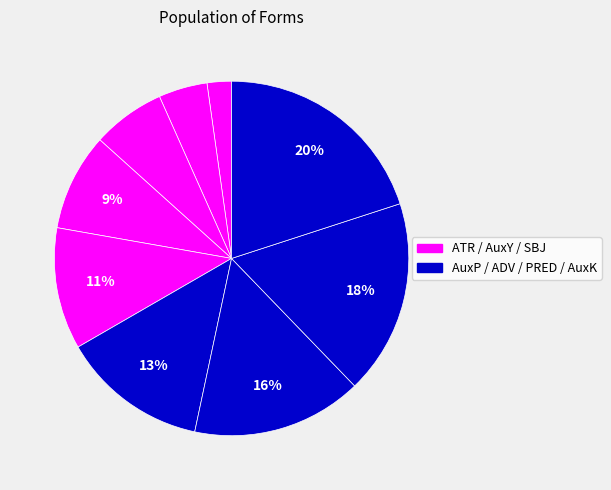

Count the number of slices in the pie.

9